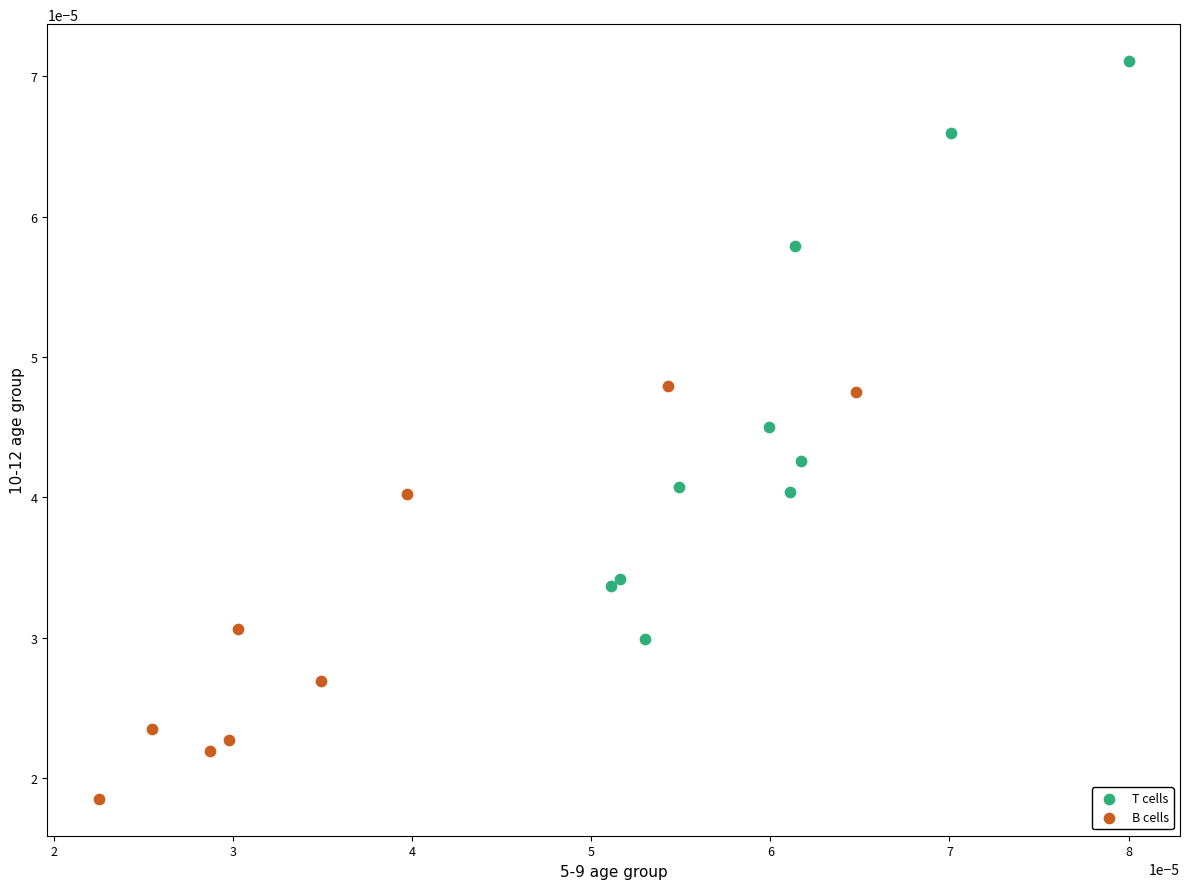

Which series has the widest spread of Y values?

T cells